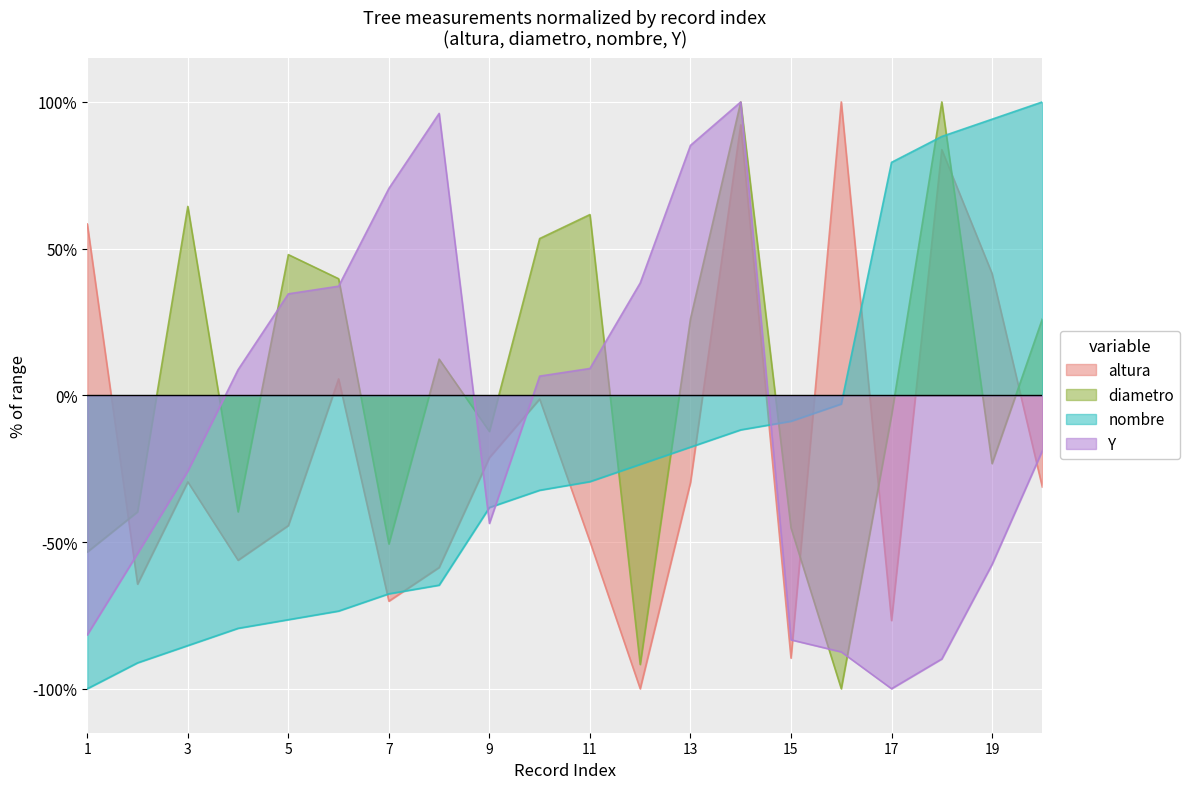

Rank the categories by nombre_norm value from highest to lowest.

20, 19, 18, 17, 16, 15, 14, 13, 12, 11, 10, 9, 8, 7, 6, 5, 4, 3, 2, 1